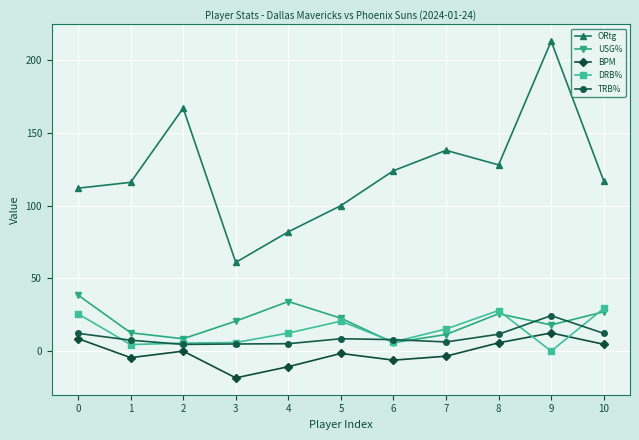

What is the approximate value of TRB% at 3?

4.9